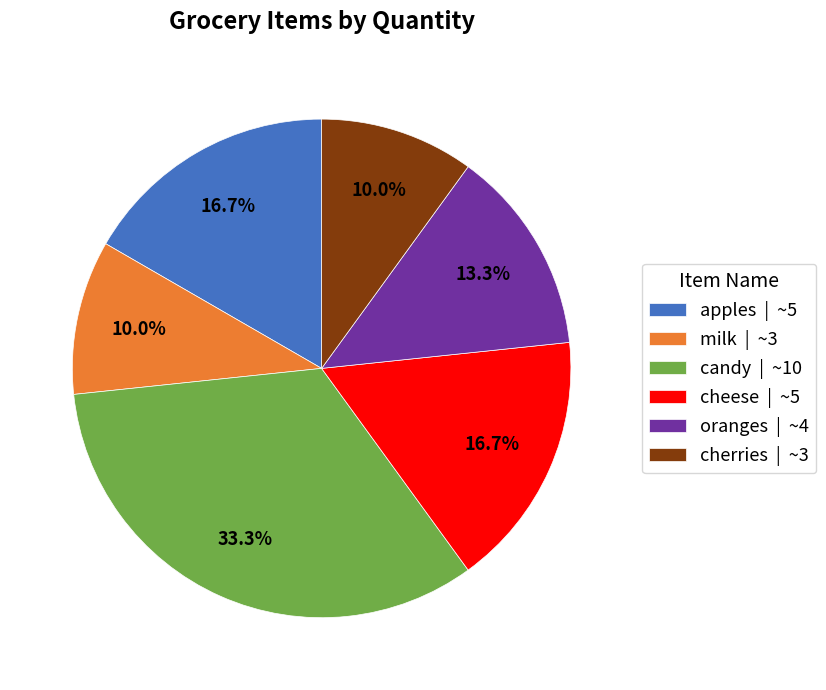

What percentage is the milk slice, to the nearest percent?

10%